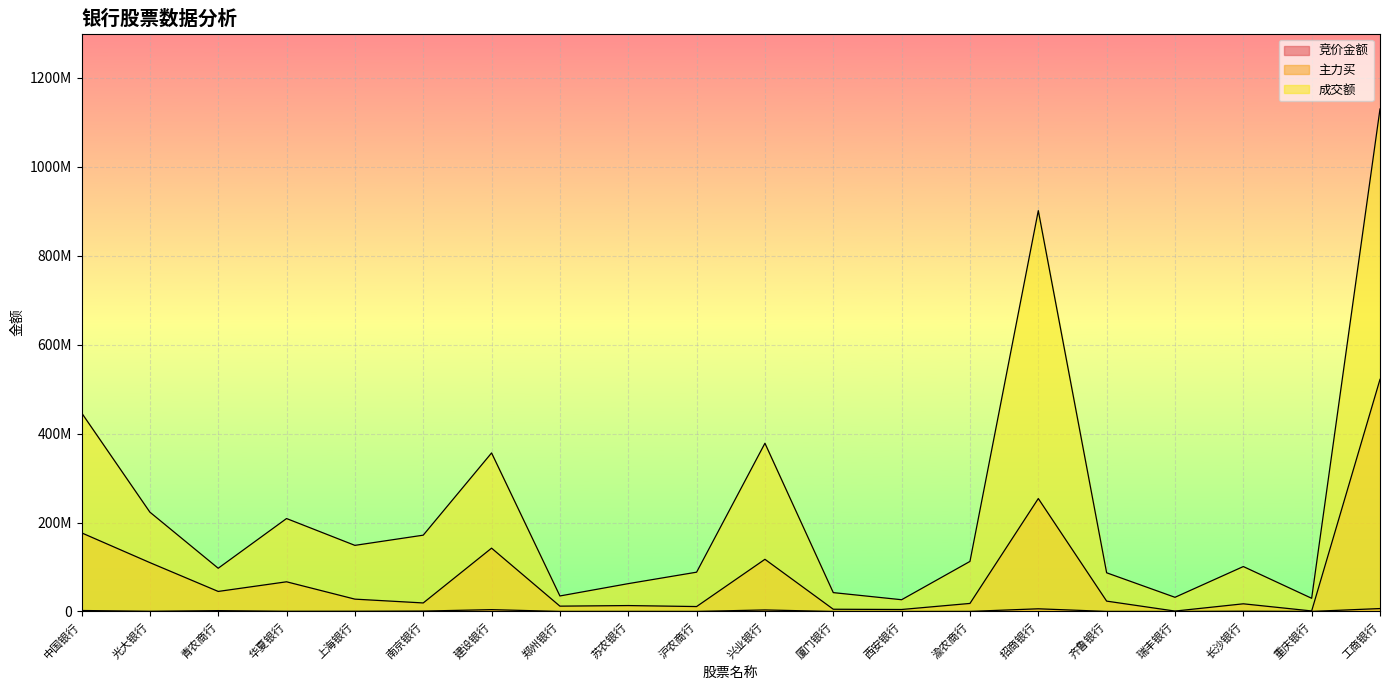

Which series changed the most between 光大银行 and 兴业银行?

成交额